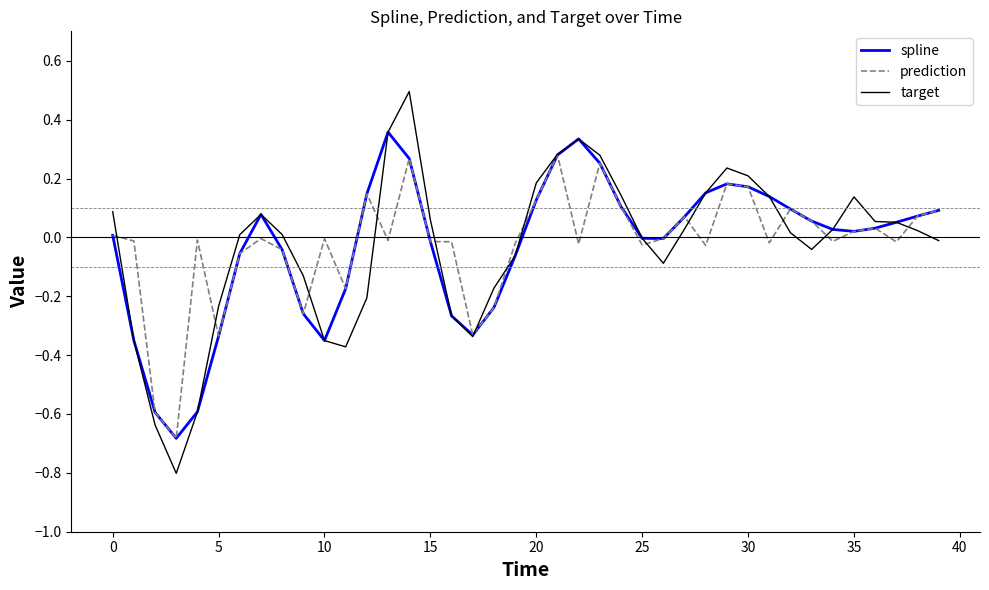

What is the maximum value shown in the chart?

0.5